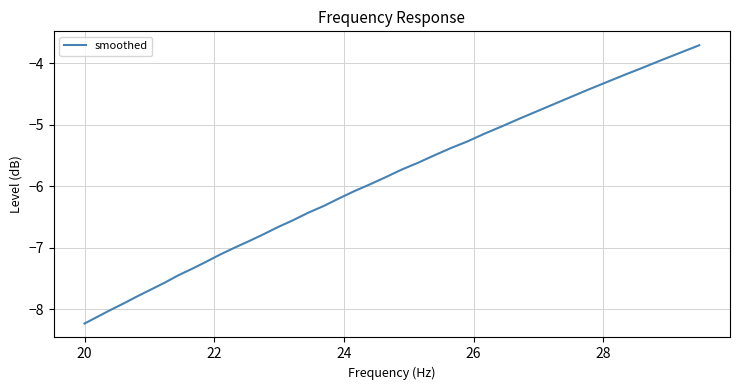

What is the difference between the maximum and minimum values?

4.5